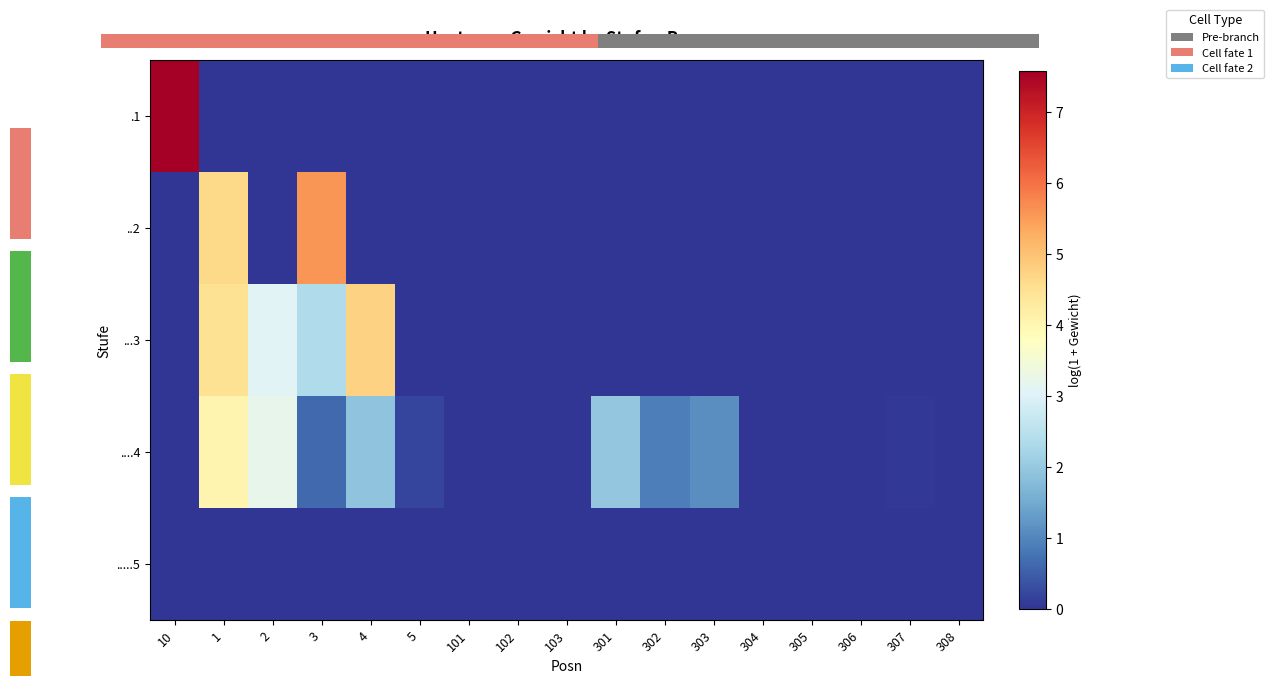

What is the difference between the ....4 values at 2 and 5?

3.0